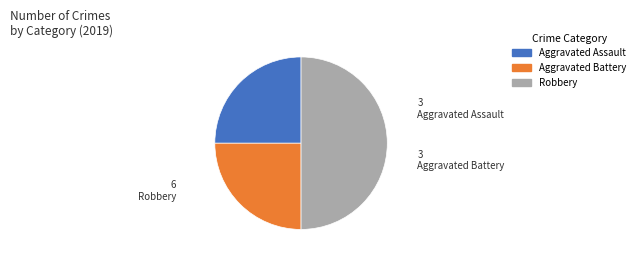

Combined, do Aggravated Assault and Robbery account for over 50%?

Yes